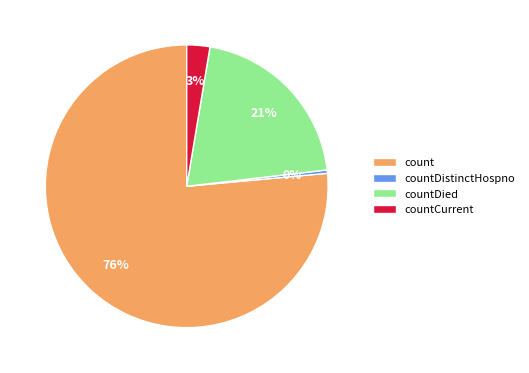

How many slices are in this pie chart?

4